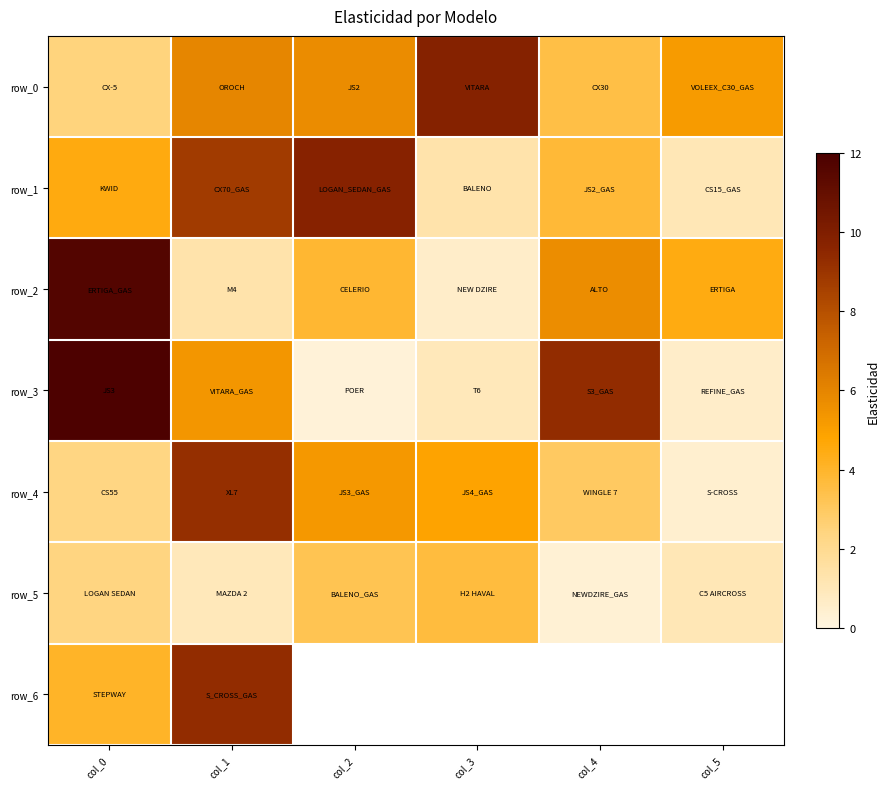

The row_2 series shows 5.9 at col_5. True or false?

False